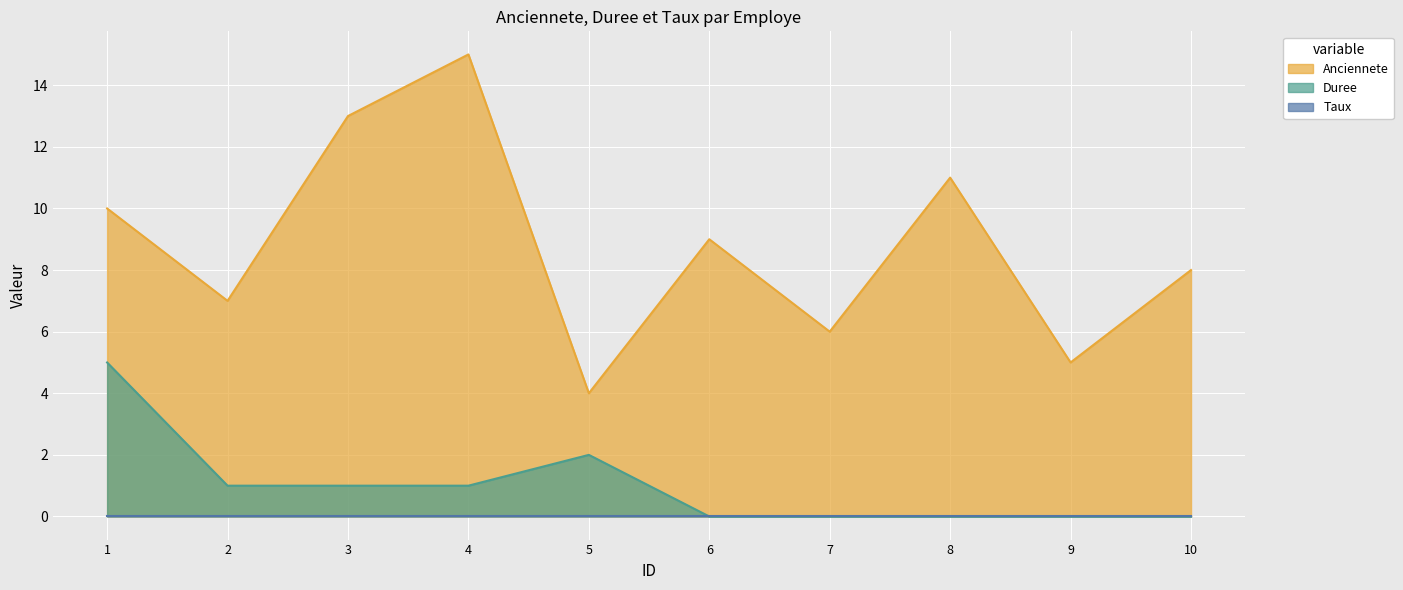

Which series has the largest range (max minus min)?

Anciennete